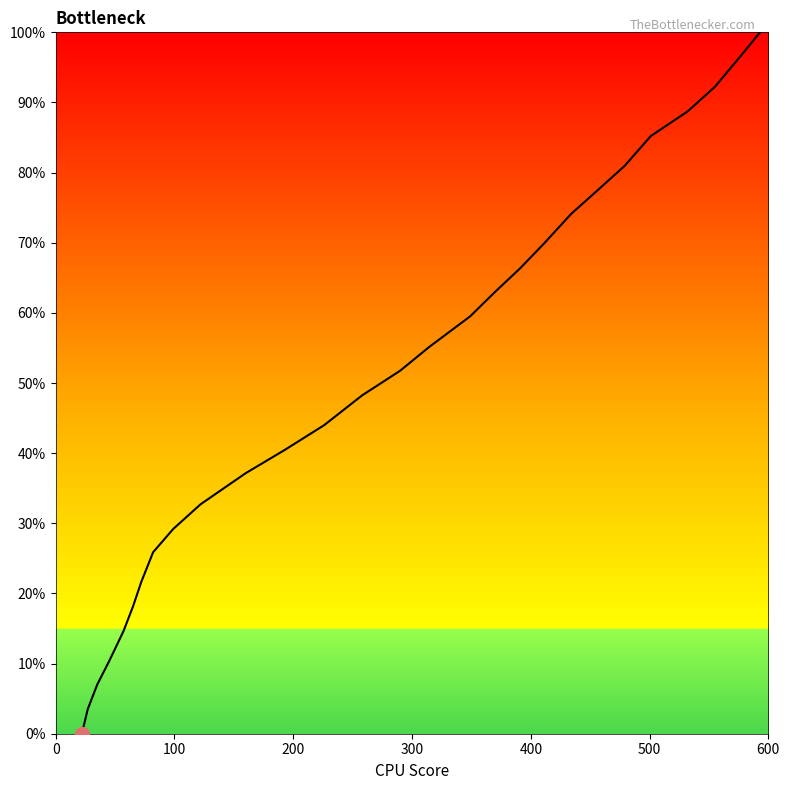

Does the chart display data point markers on the line(s)?

No